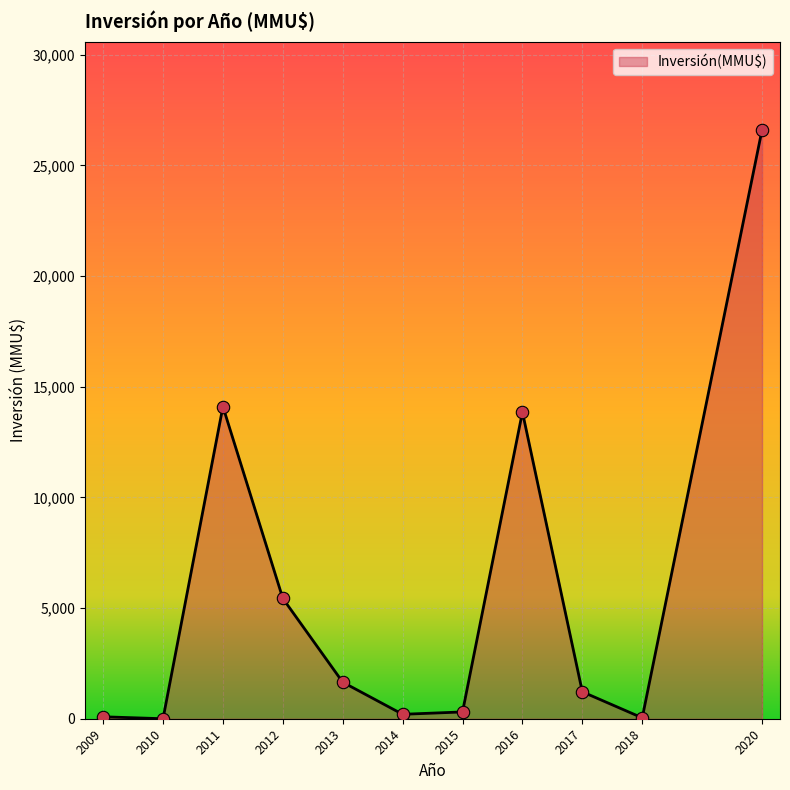

Which has a higher value, 2012 or 2018?

2012